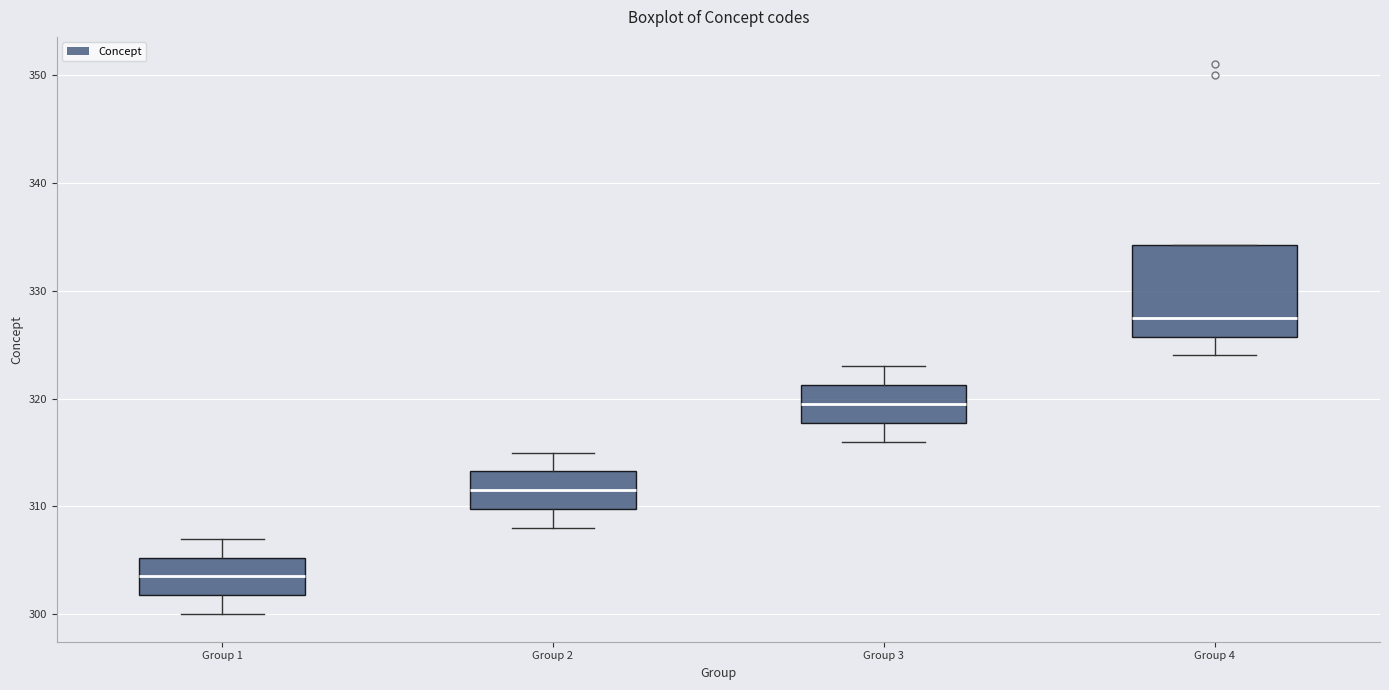

Reading left to right, read every box against the y-axis: the position of its median line, the range the box covers, and the ends of its whiskers. The values are not printed on the chart, so give them approximately, as read against the axis.

Group 1: median 304, box 302 to 305, whiskers 300 to 307
Group 2: median 312, box 310 to 313, whiskers 308 to 315
Group 3: median 320, box 318 to 321, whiskers 316 to 323
Group 4: median 328, box 326 to 334, whiskers 324 to 334